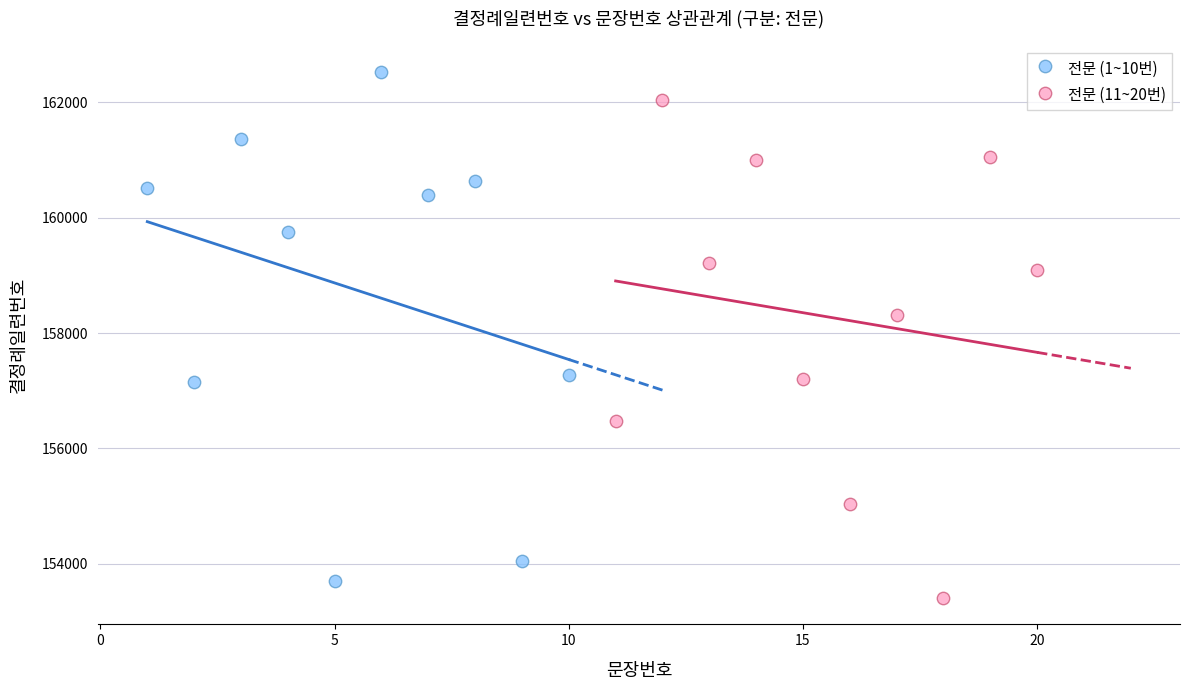

Which series contains the highest Y value?

전문 (1~10번)